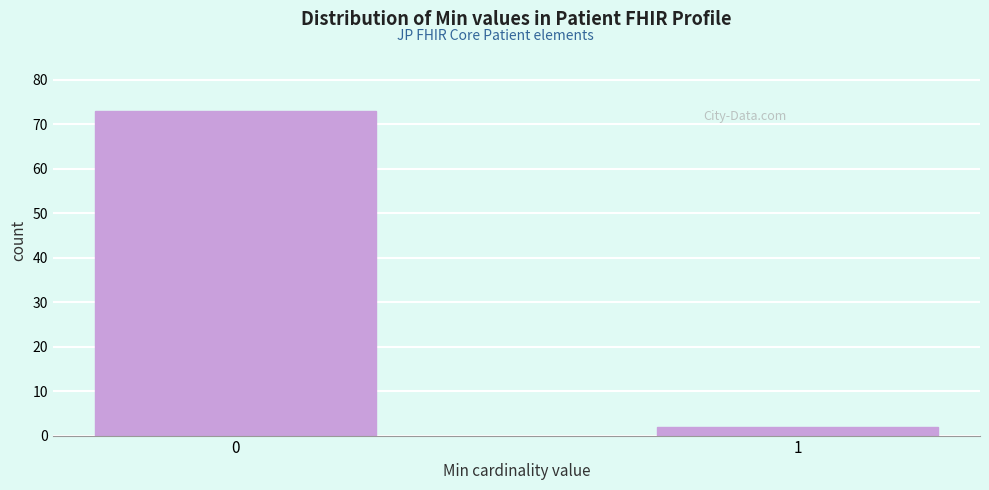

Reading left to right, what are all the values shown in this chart?

73	2